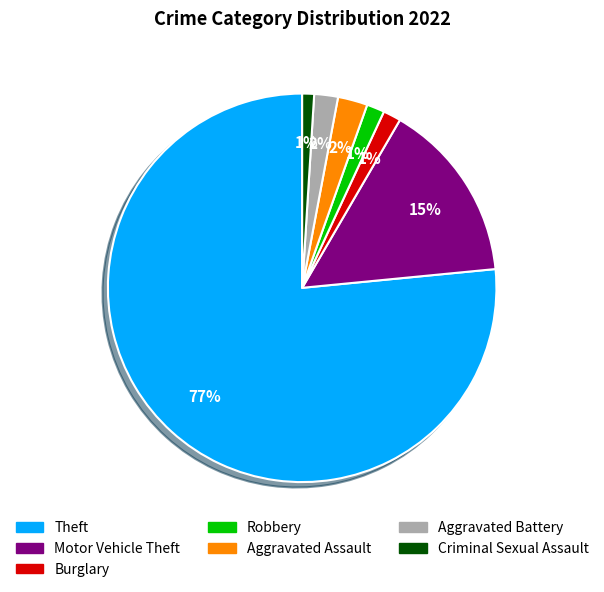

To the nearest percent, what is the average slice percentage?

14%